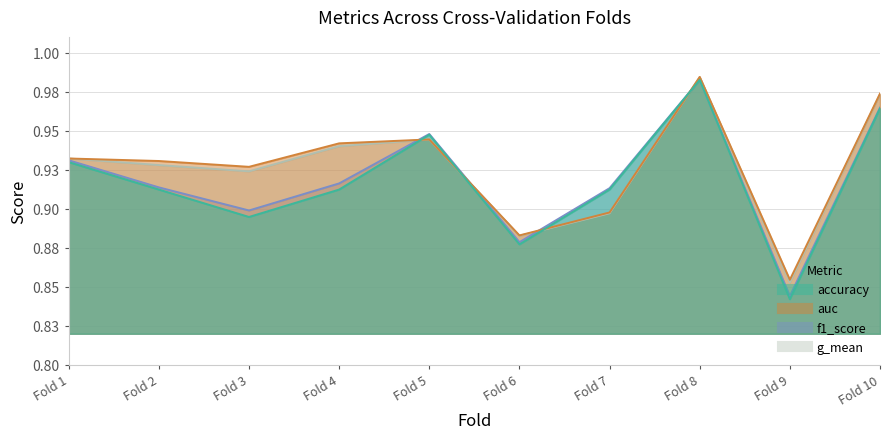

Is it true that auc equals 0.4 at Fold 8?

False